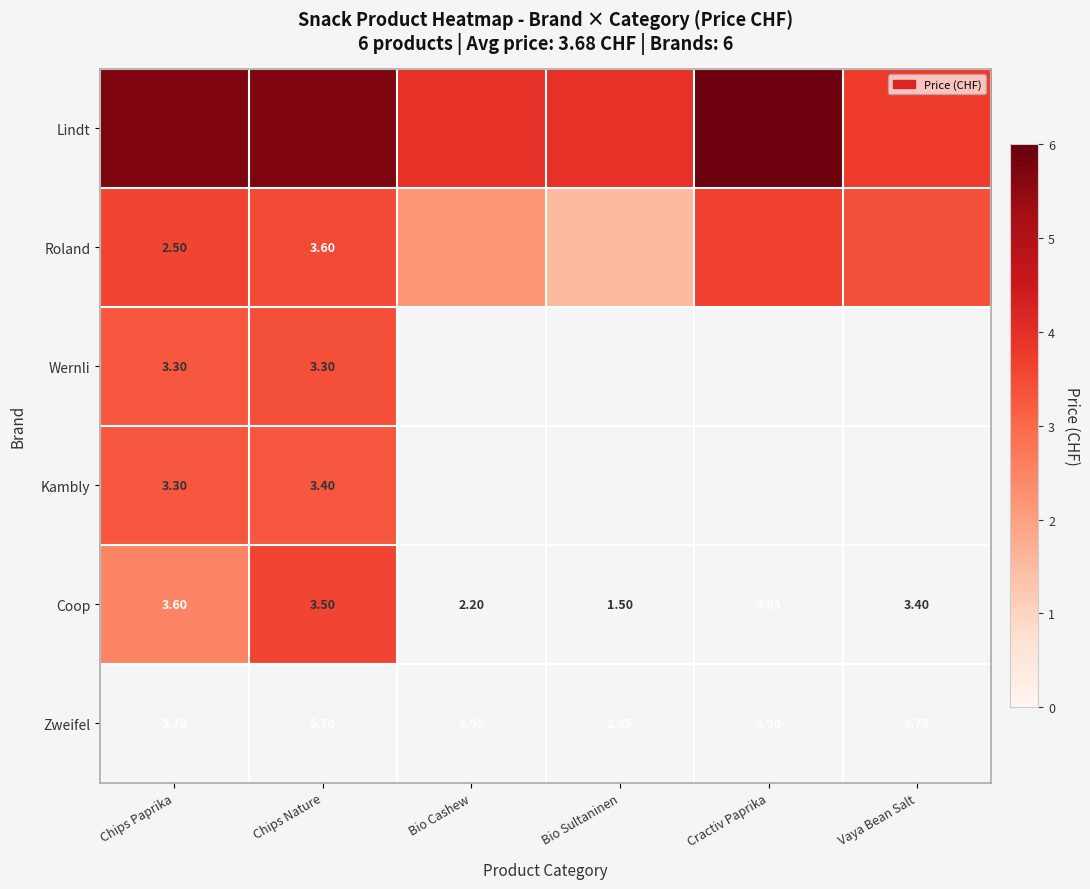

Read the Wernli value at Chips Paprika.

3.3